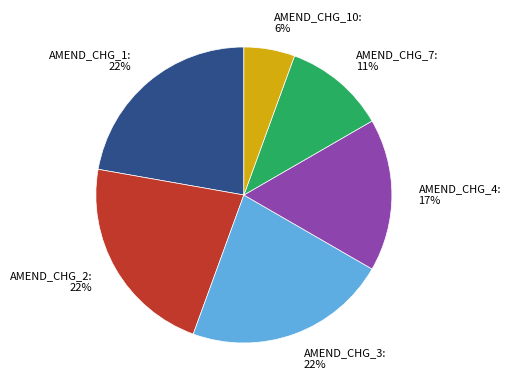

Which slice is the smallest?

AMEND_CHG_10: 6%